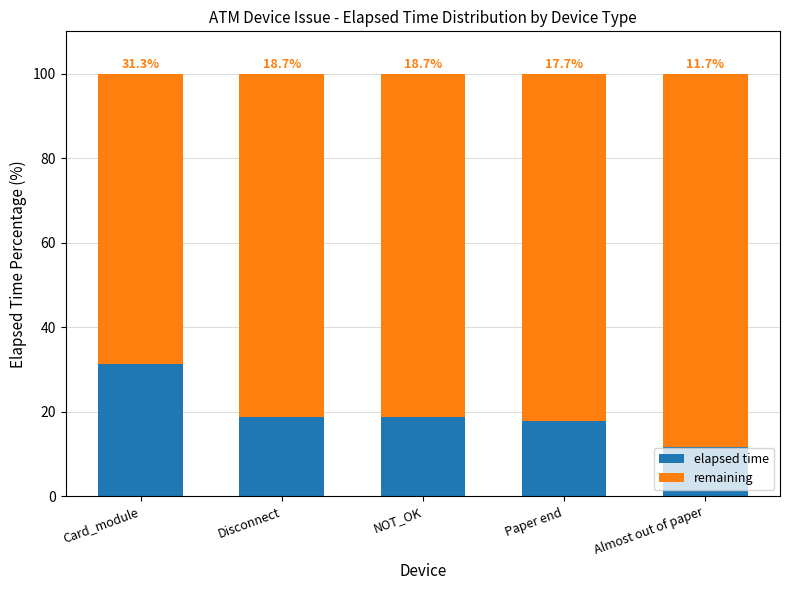

Is it true that elapsed time equals 11.7 at Almost out of paper?

True